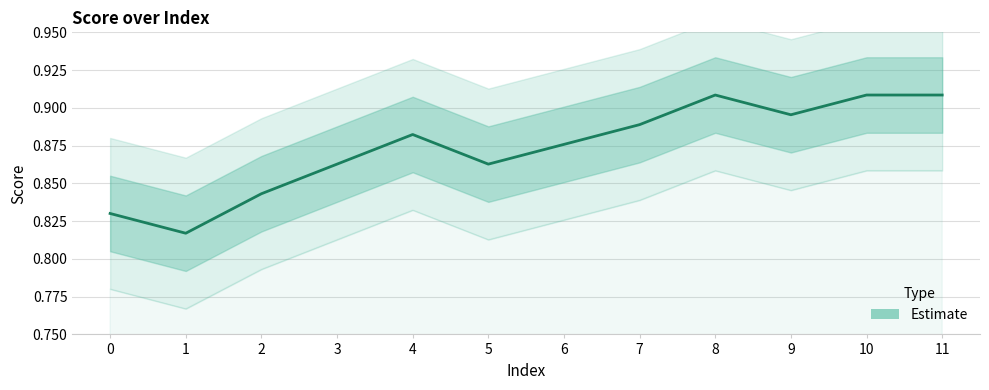

Rank the categories by value from highest to lowest.

8, 10, 11, 9, 7, 4, 6, 3, 5, 2, 0, 1